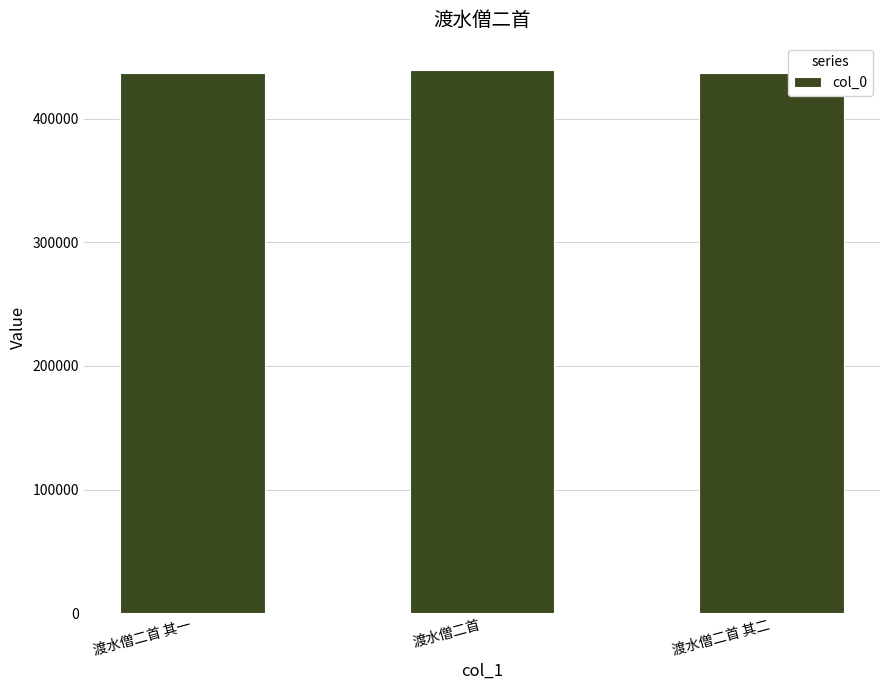

The value at 渡水僧二首 is 633160. True or false?

False